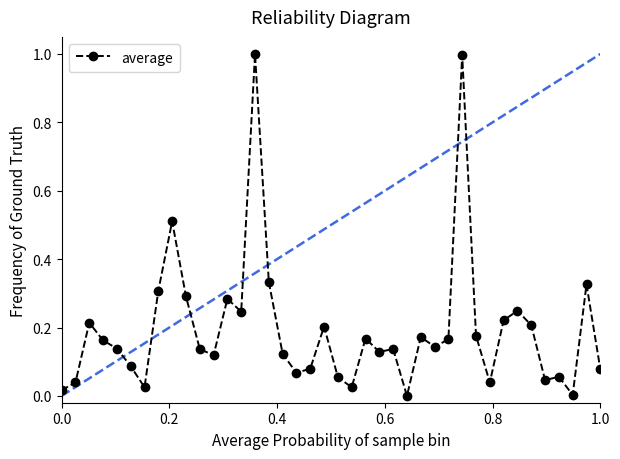

How many categories are shown in the chart?

40